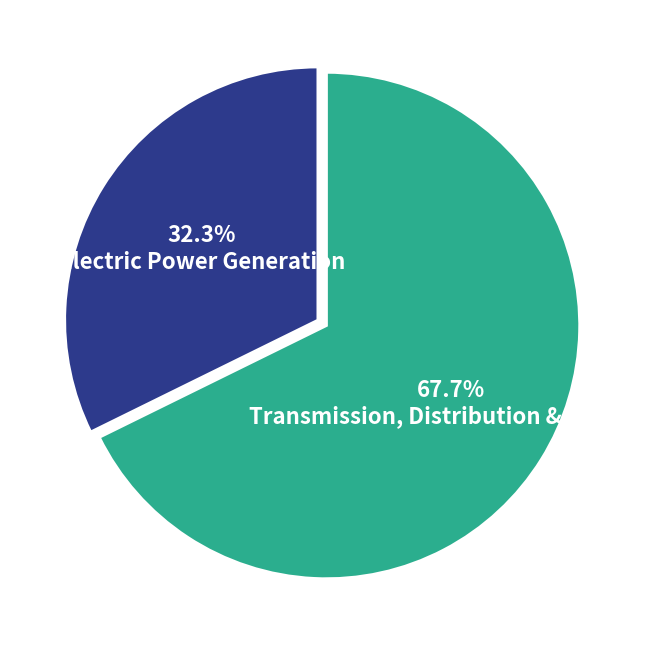

Is there any slice that represents more than half of the pie?

Yes